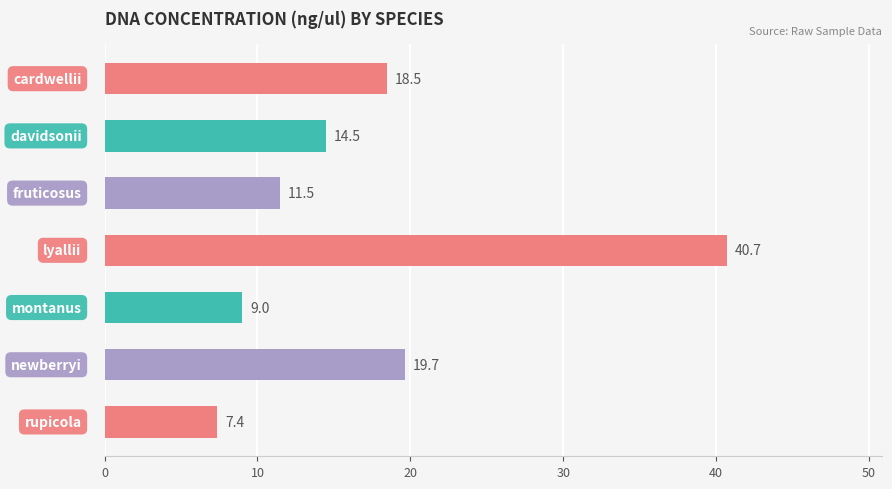

What is the difference between the maximum and minimum values?

33.3